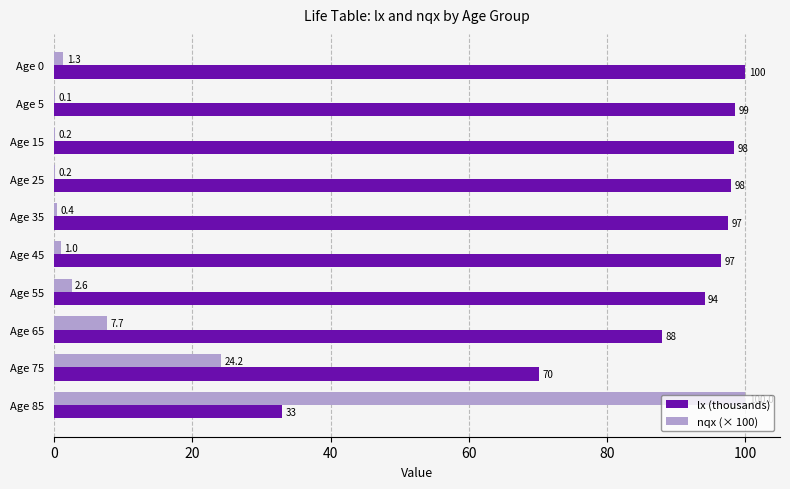

Between Age 15 and Age 25, which series saw the biggest shift?

lx (thousands)